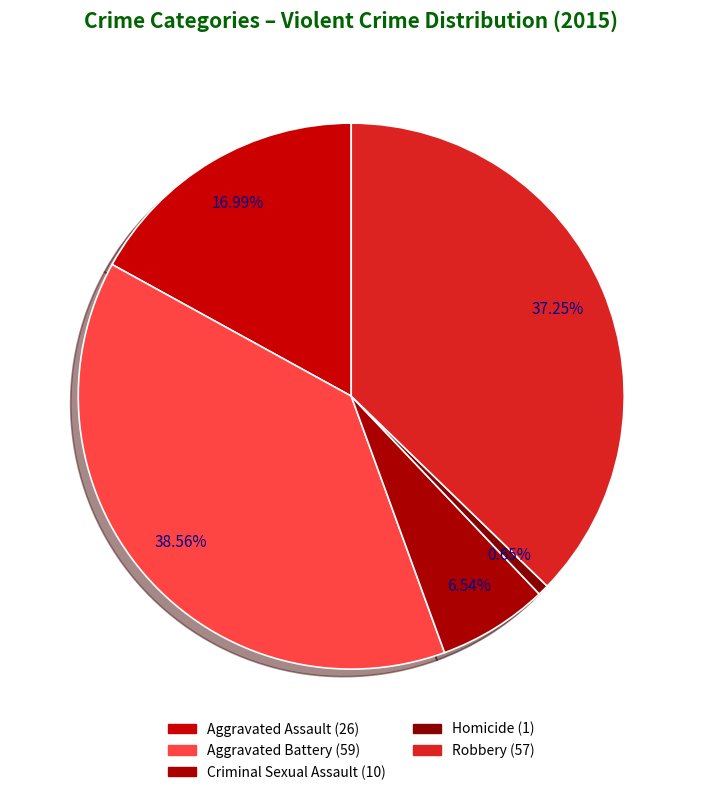

Does Aggravated Battery represent more than half of the total?

No